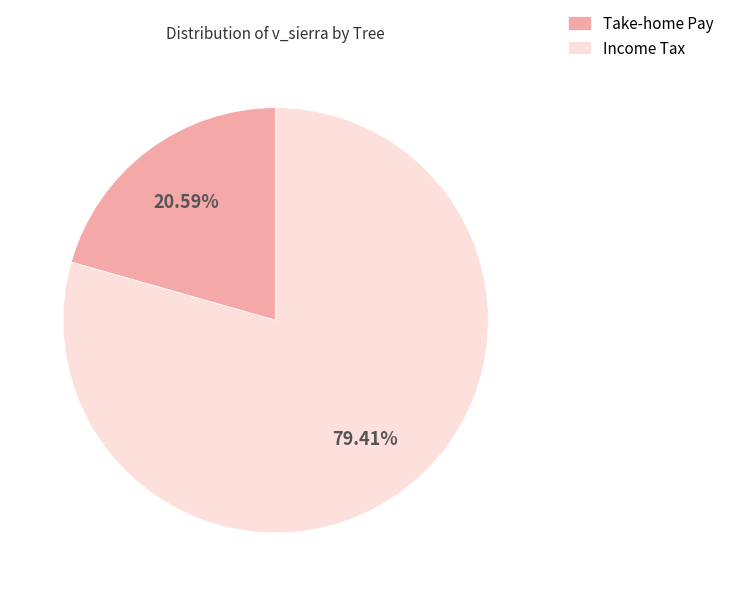

How many slices are in this pie chart?

2